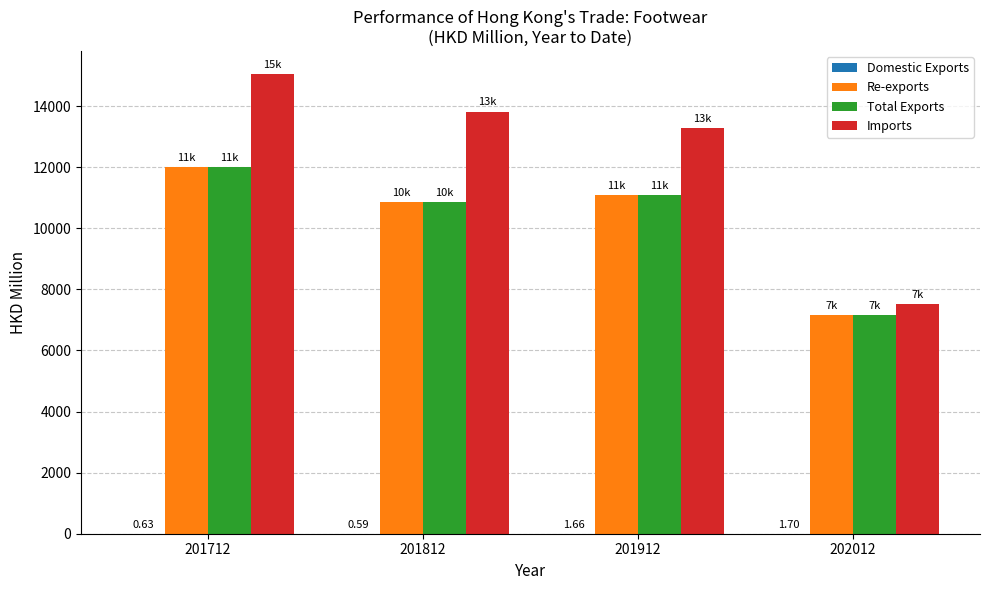

Which series has the largest total across all categories?

Imports